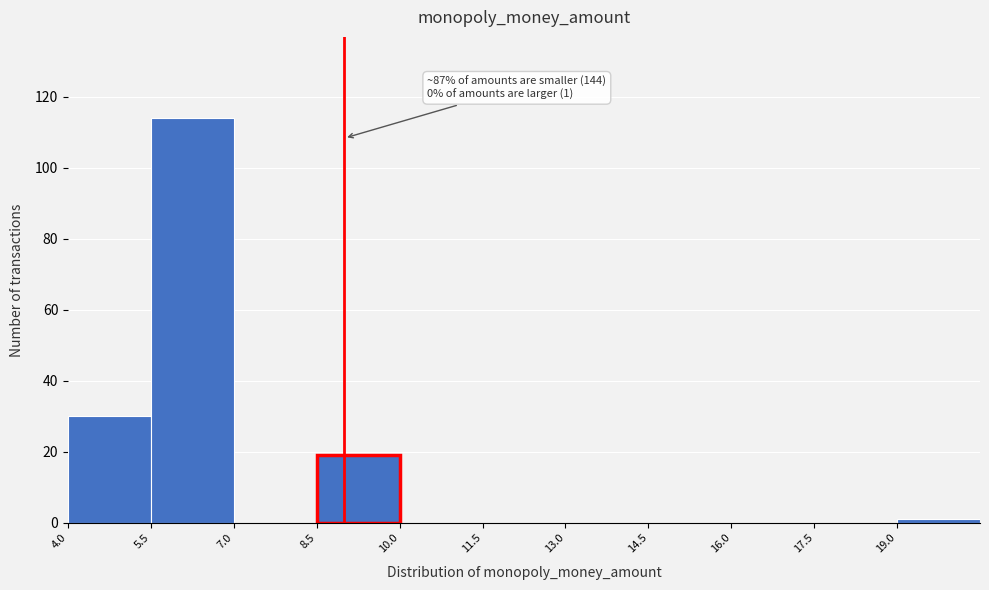

Which range on the x-axis has the tallest bar?

5.5 to 7.0